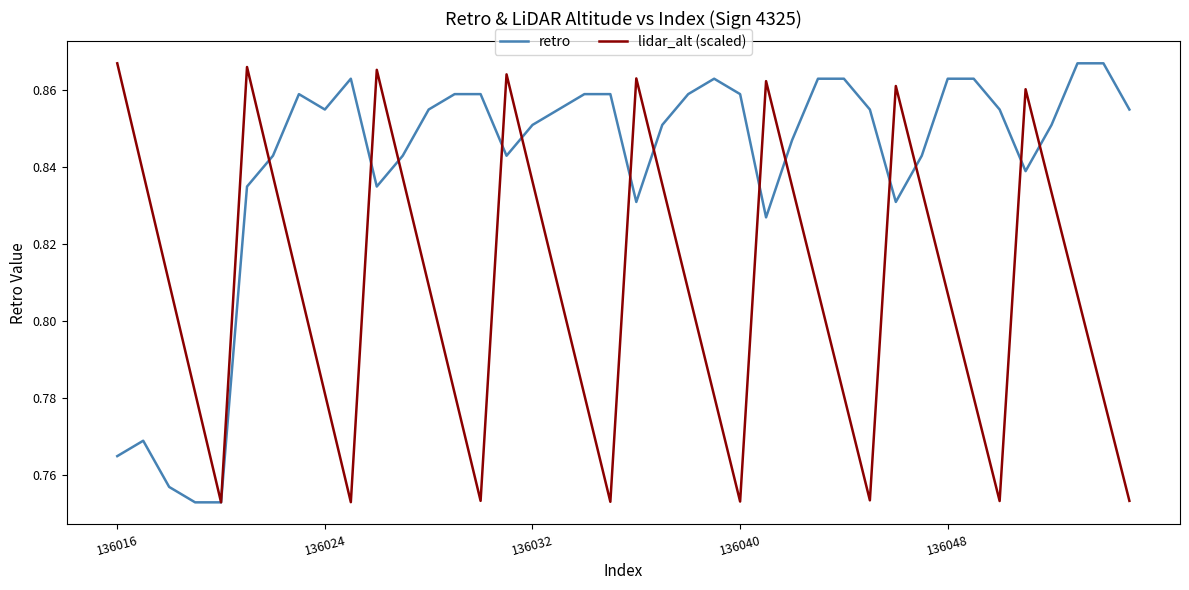

List the series in order of their overall mean, highest first.

retro, lidar_alt (scaled)